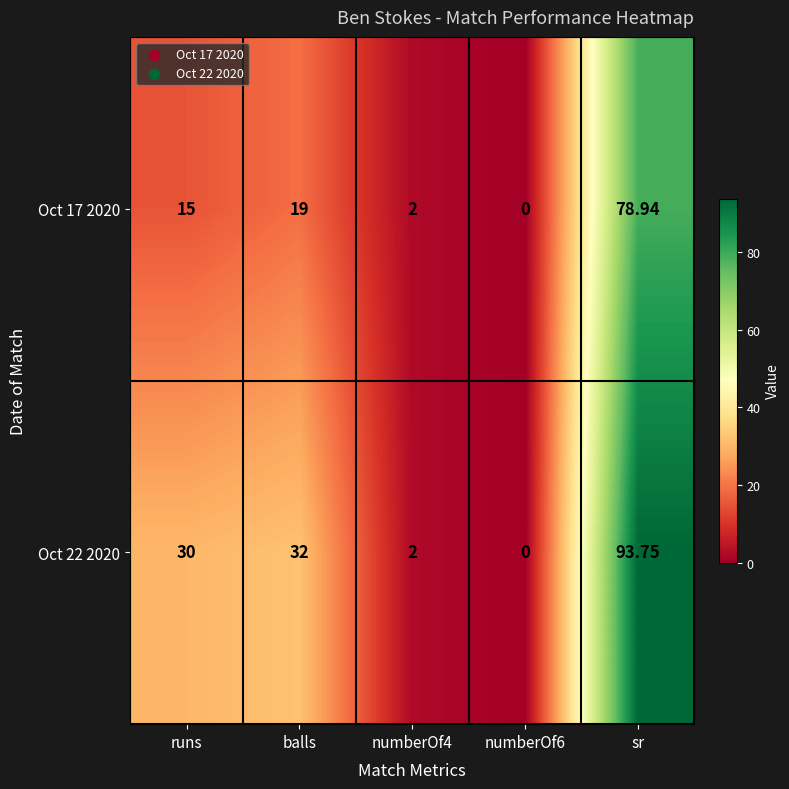

Where is Oct 22 2020 nearest to the value 46?

balls